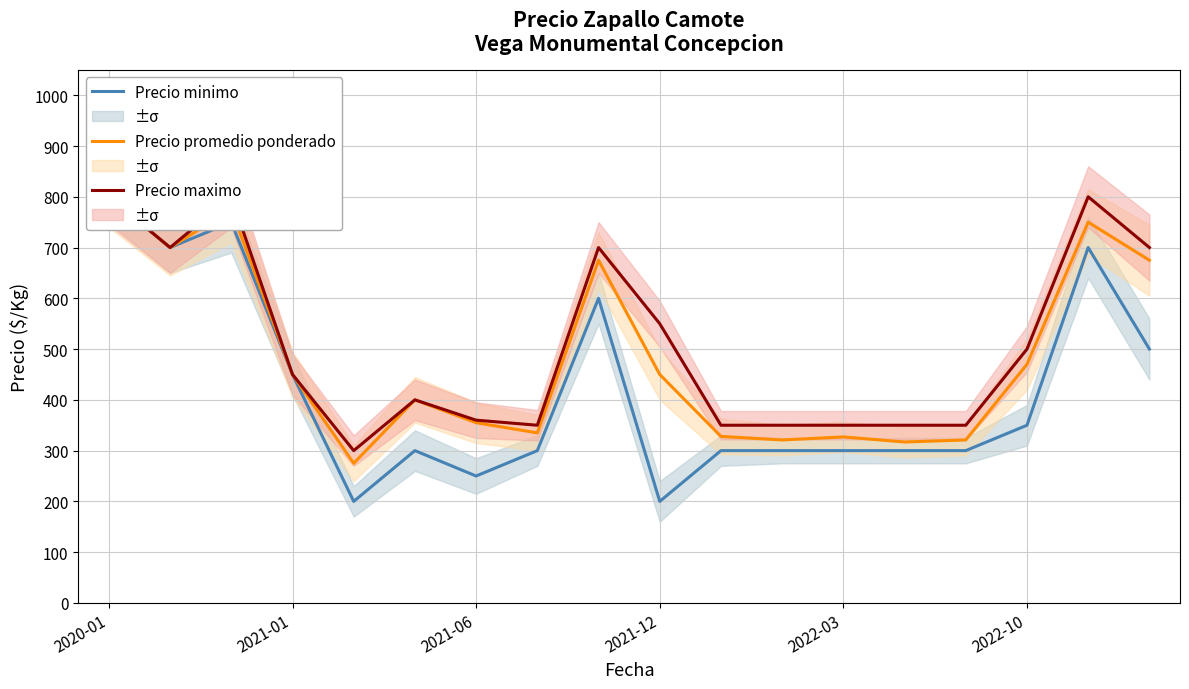

What is the greatest value displayed?

800